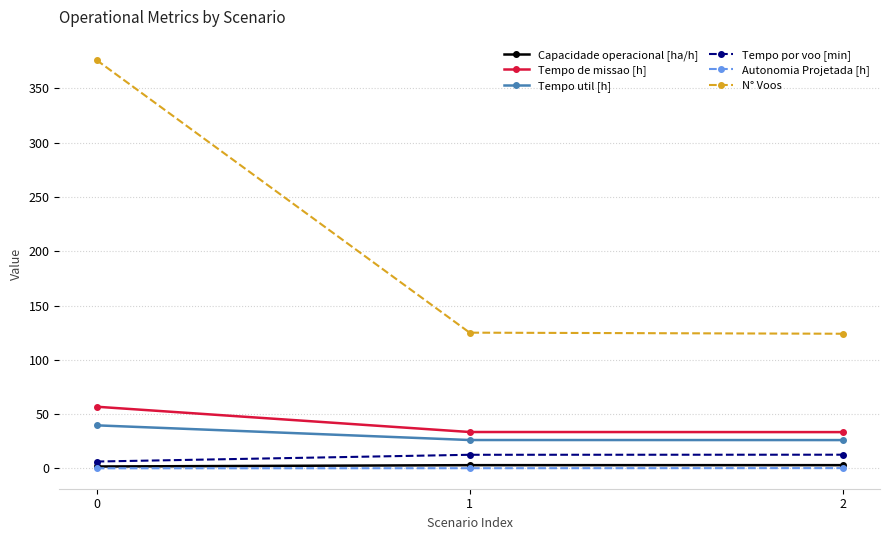

Which series changed the most between 0 and 1?

N° Voos